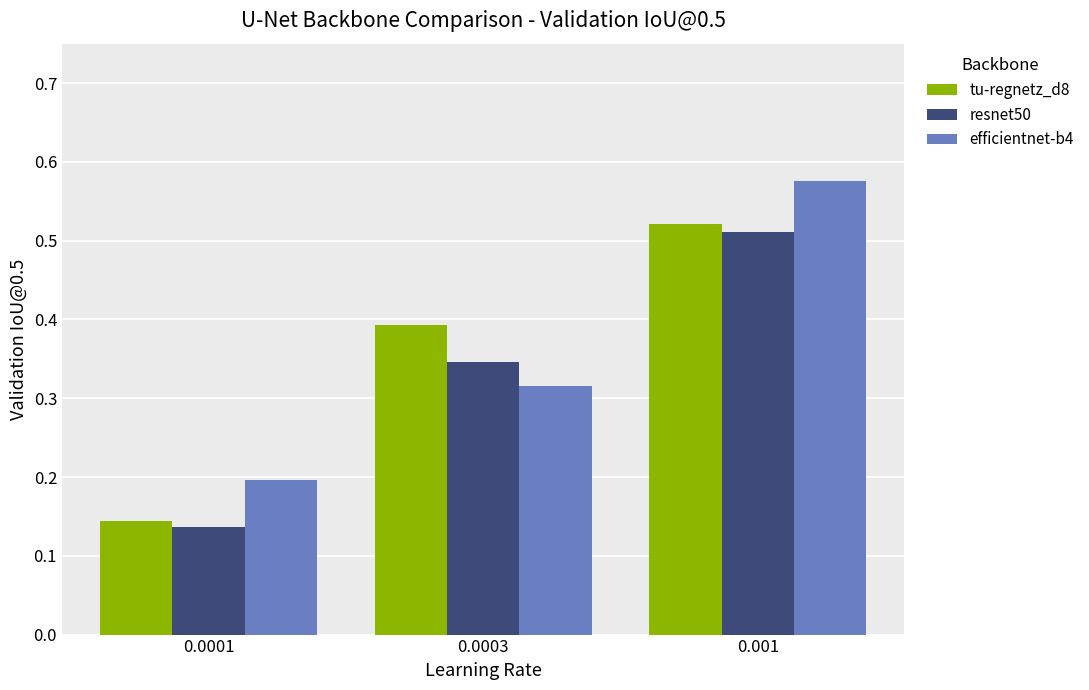

What is the sum of all efficientnet-b4 values?

1.1